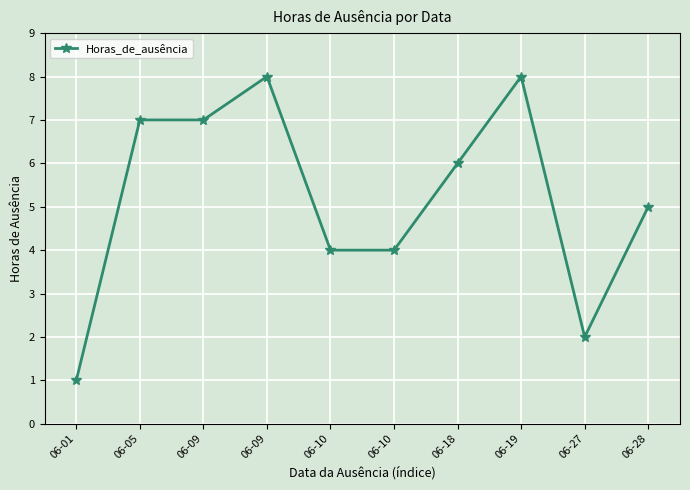

Does the chart have visible grid lines?

Yes